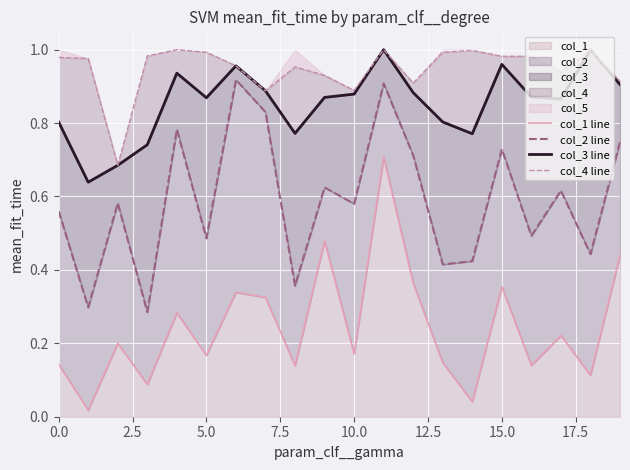

List the series in order of their peak value, highest first.

col_3 line, col_4 line, col_2 line, col_1 line